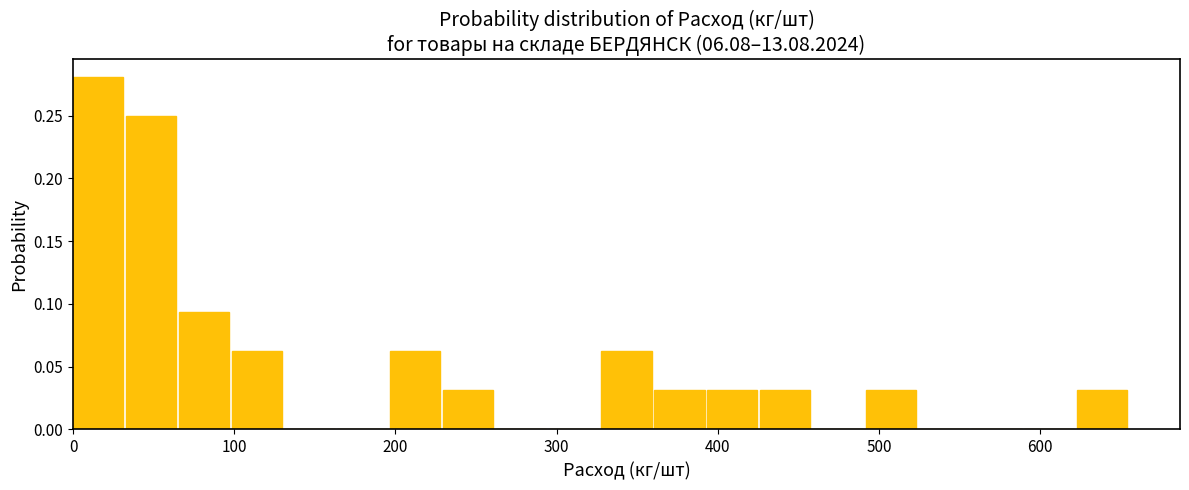

Around what value on the x-axis is the tallest bar? Give the approximate position of its centre, as read against the axis.

20